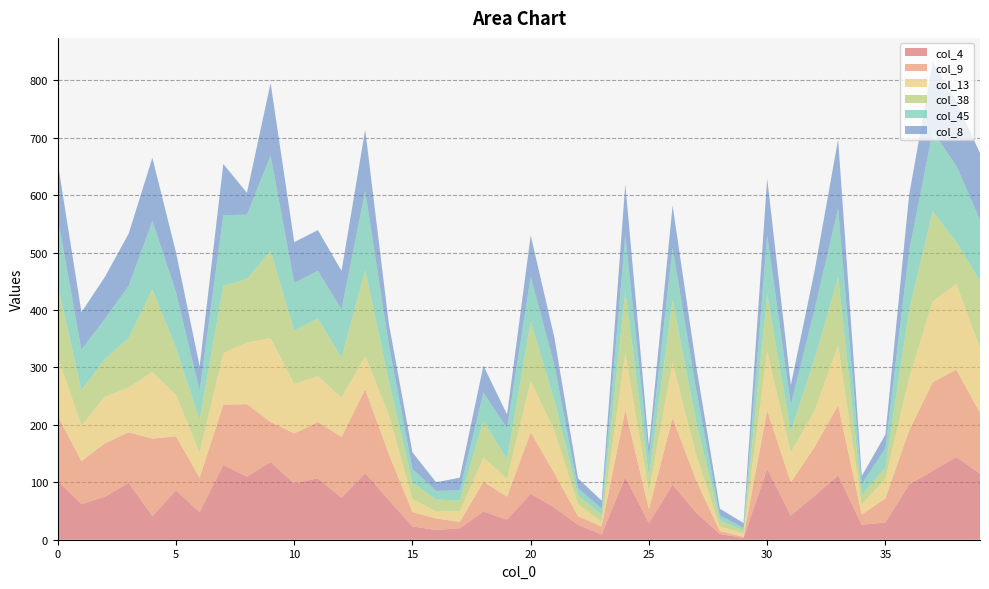

Reading right to left, transcribe all the data shown in this chart.

col_4: 115	144	120	96	30	26	112	76	42	123	3	10	47	96	29	109	9	26	56	80	35	49	20	17	23	69	116	73	107	98	135	110	130	48	86	41	99	75	62	102
col_9: 106	152	154	94	42	18	122	85	58	102	2	5	56	116	24	117	14	15	60	107	40	52	11	20	25	80	146	106	98	87	70	126	105	60	94	135	88	93	75	114
col_13: 113	149	141	91	34	17	104	63	52	102	6	8	44	97	31	99	8	21	74	89	31	42	18	12	23	68	58	68	80	86	146	107	90	43	72	116	78	81	62	102
col_38: 116	73	157	118	20	17	119	90	37	100	5	11	58	108	25	108	12	15	53	104	34	64	19	21	29	59	149	70	100	93	152	111	117	58	82	144	86	66	61	125
col_45: 107	133	139	103	33	19	120	86	46	103	5	8	55	91	33	97	11	13	61	78	54	49	18	15	23	63	138	84	83	83	166	112	123	50	97	119	91	70	71	117
col_8: 116	111	121	97	24	14	120	67	34	99	8	12	42	74	21	89	14	17	48	72	24	47	22	15	29	37	107	67	71	71	126	38	89	43	69	110	91	73	65	96